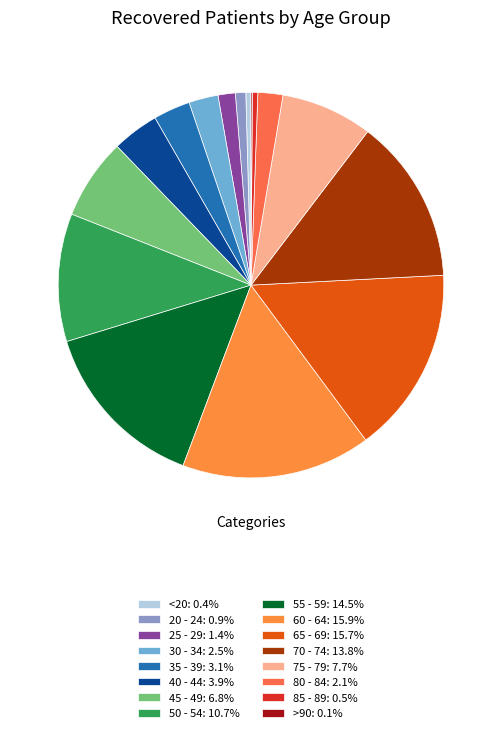

How many segments does this pie chart have?

16